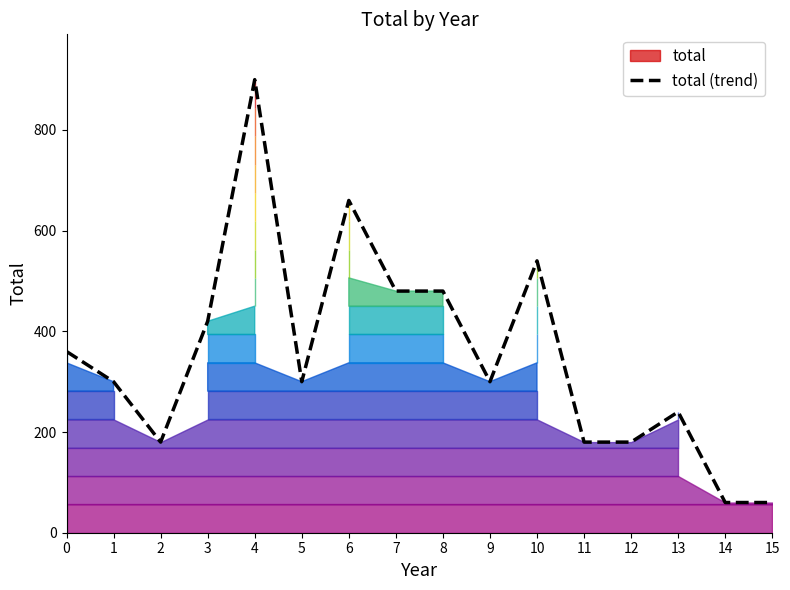

The chart shows a value of 620 at 0. True or false?

False